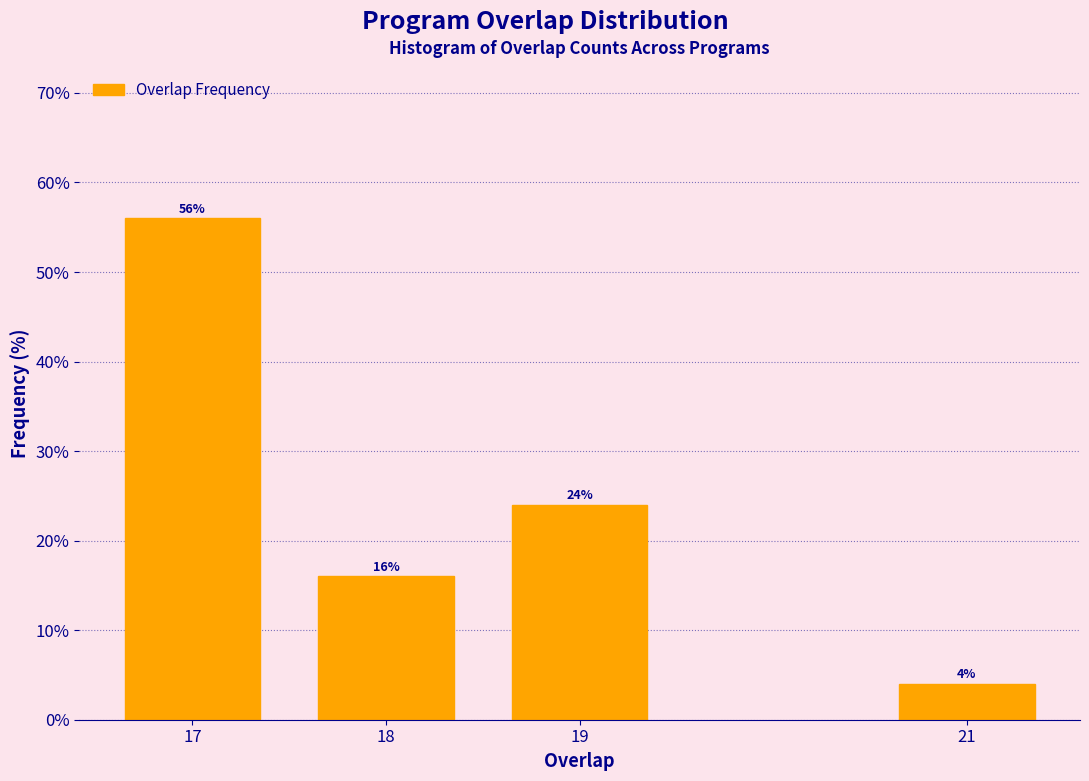

Reading left to right, extract all data points from this chart.

56.0	16.0	24.0	4.0